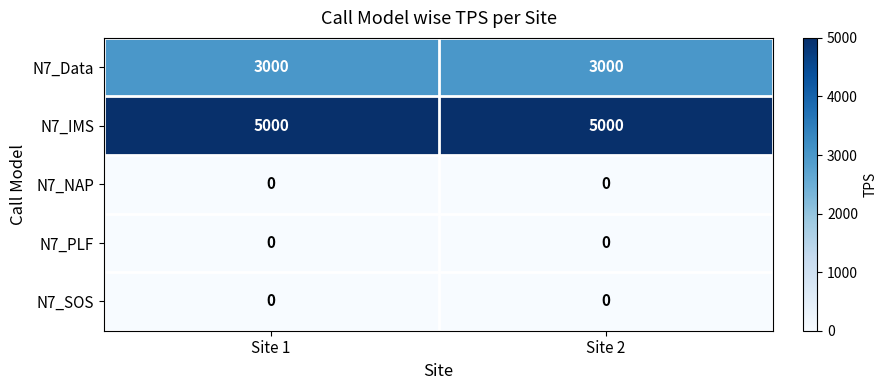

What is the total value across all series at Site 2?

8000